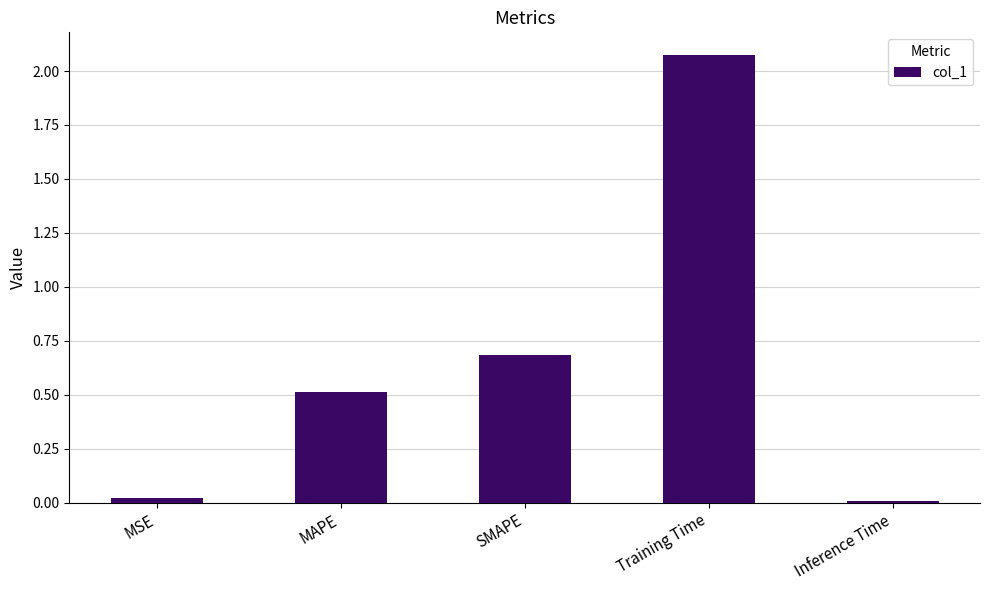

Is it true that the value at Inference Time is 0.0?

True